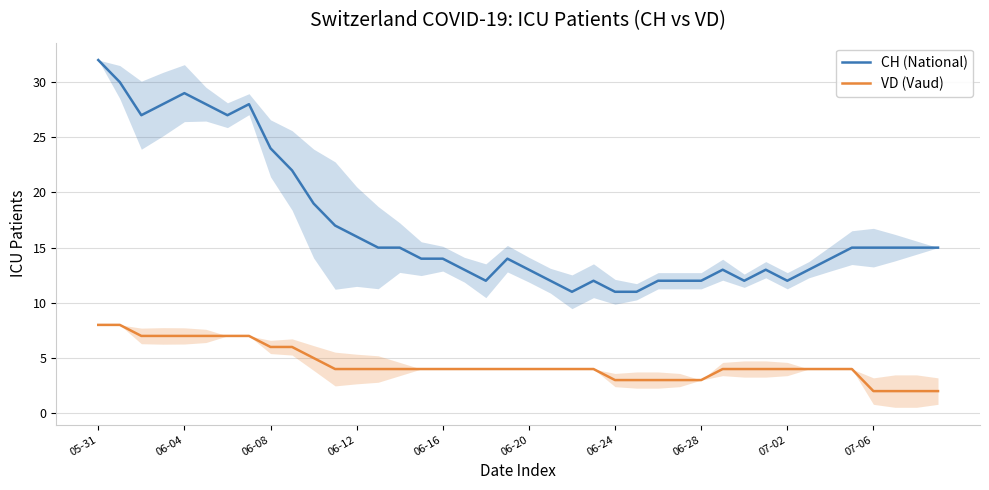

True or false: VD (Vaud) and CH (National) cross at least once.

False